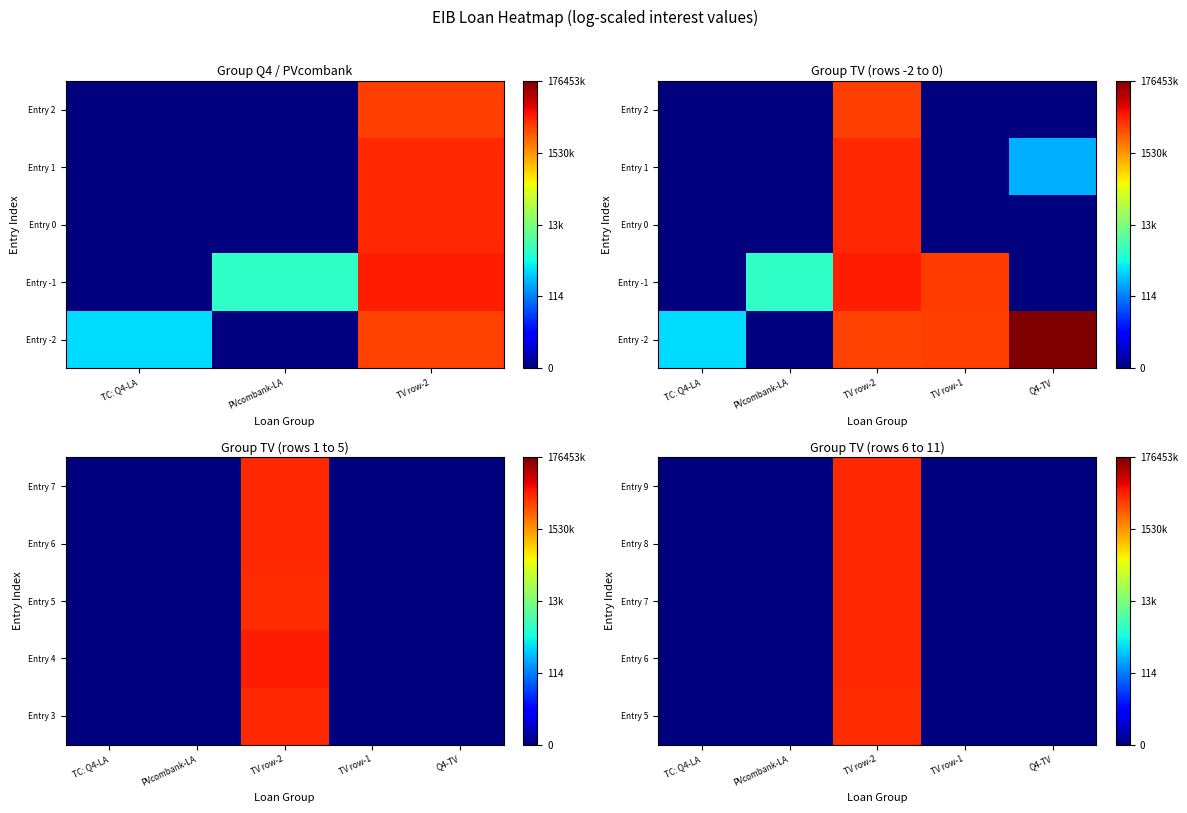

Where is Entry 9 nearest to the value 8?

TC: Q4-LA